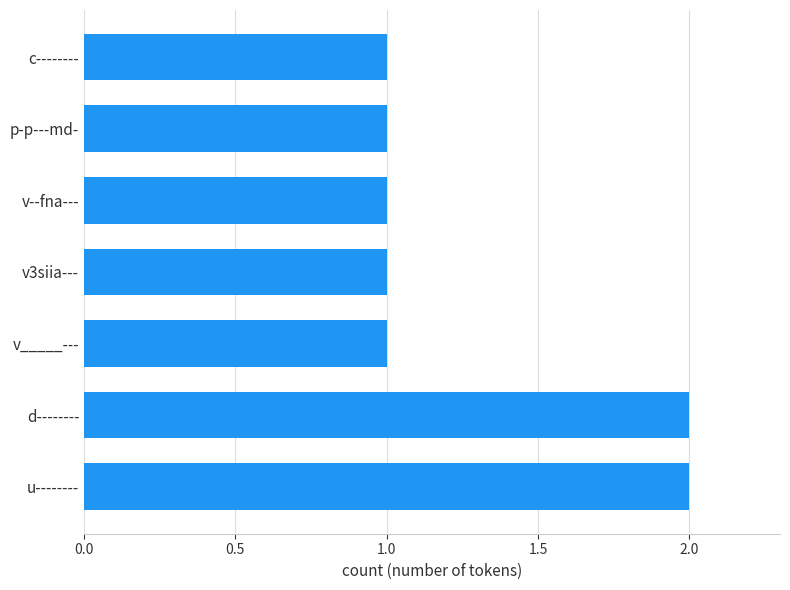

Reading top to bottom, extract all data points from this chart.

1	1	1	1	1	2	2